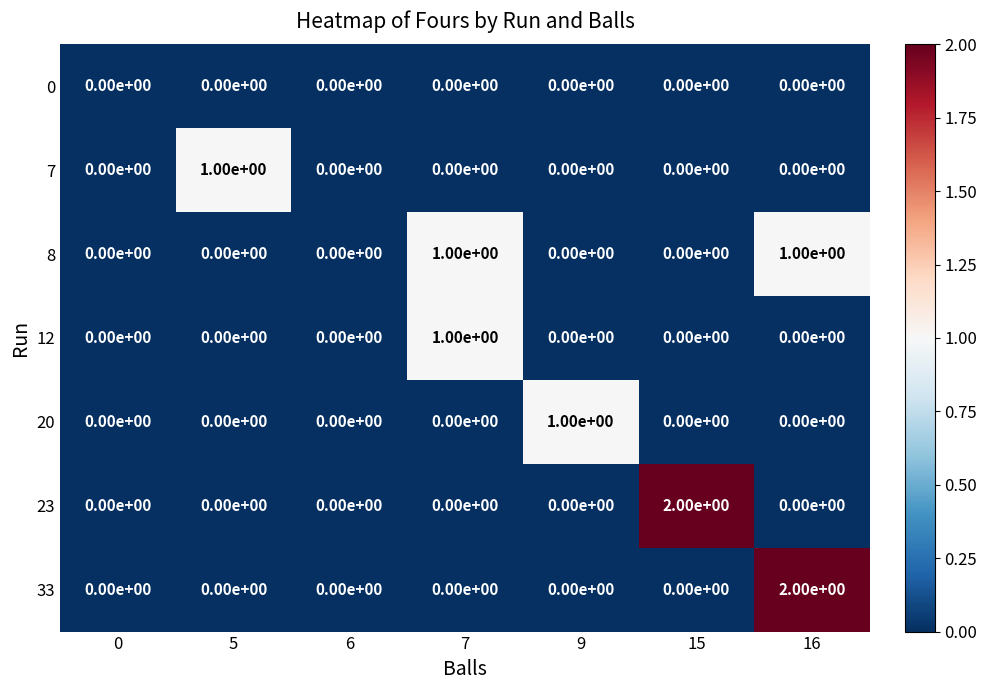

Is the value of 0 at 9 greater than the value of 8 at 16?

No